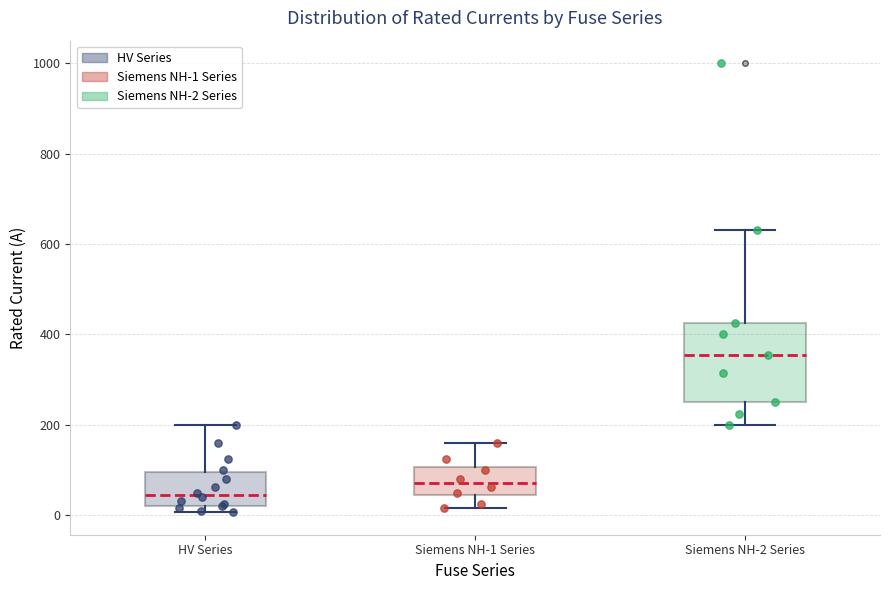

Reading left to right, transcribe this box plot: for each box, give where its median line is, the range the box spans, and where its two whiskers end, as read against the y-axis. The values are not printed on the chart, so give them approximately, as read against the axis.

HV Series: median 40, box 20 to 100, whiskers 0 to 200
Siemens NH-1 Series: median 80, box 40 to 100, whiskers 20 to 160
Siemens NH-2 Series: median 360, box 260 to 420, whiskers 200 to 640